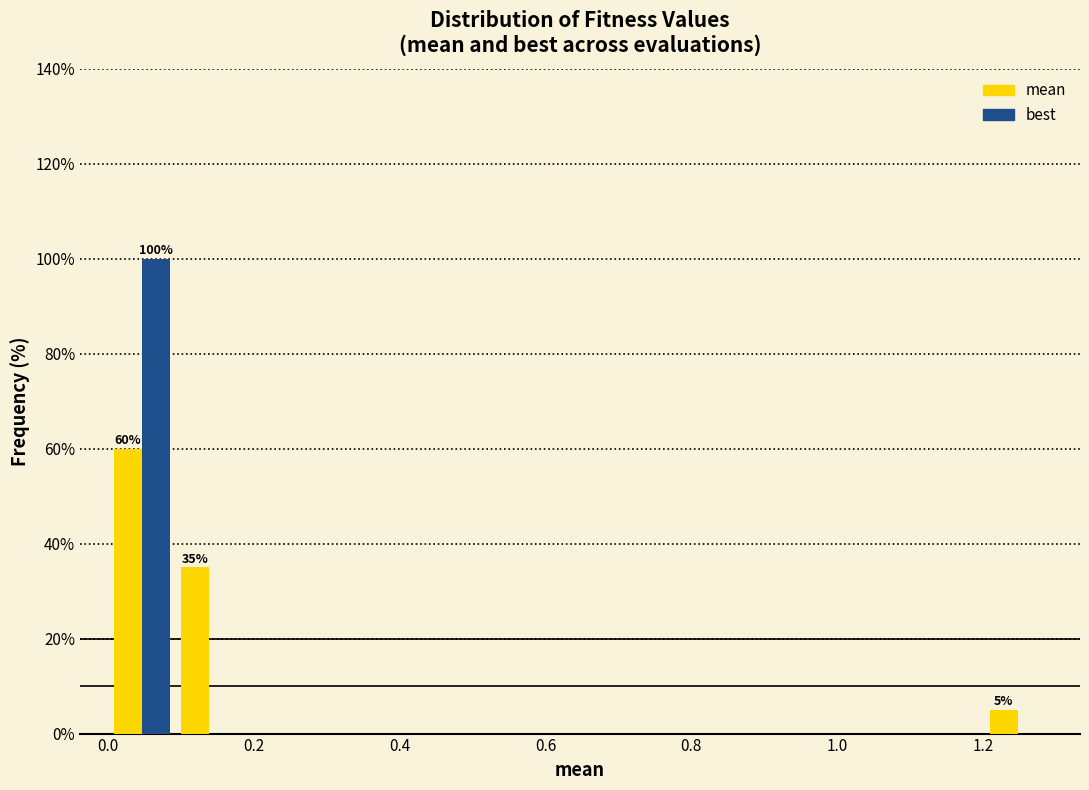

In the mean series, which range on the x-axis has the tallest bar?

0.00 to 0.10